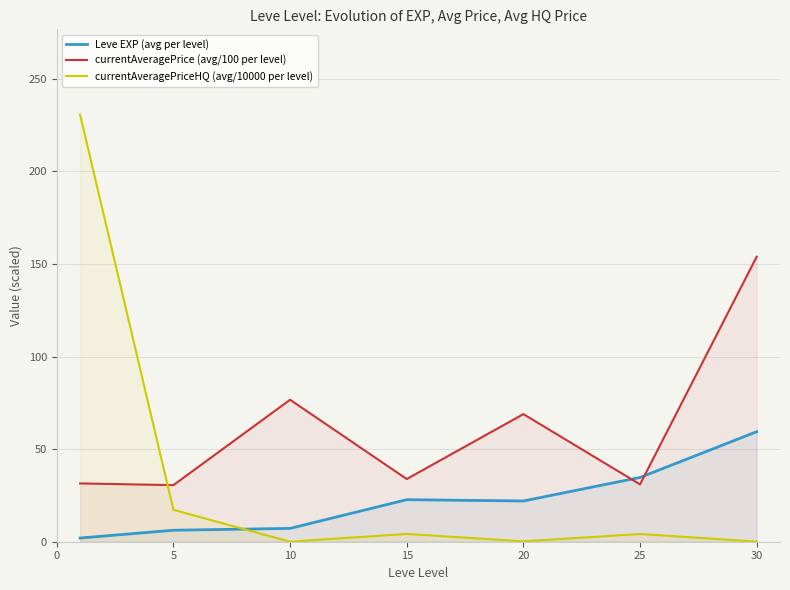

What is the difference between the maximum and minimum values in the Leve EXP (avg per level) series?

57.4